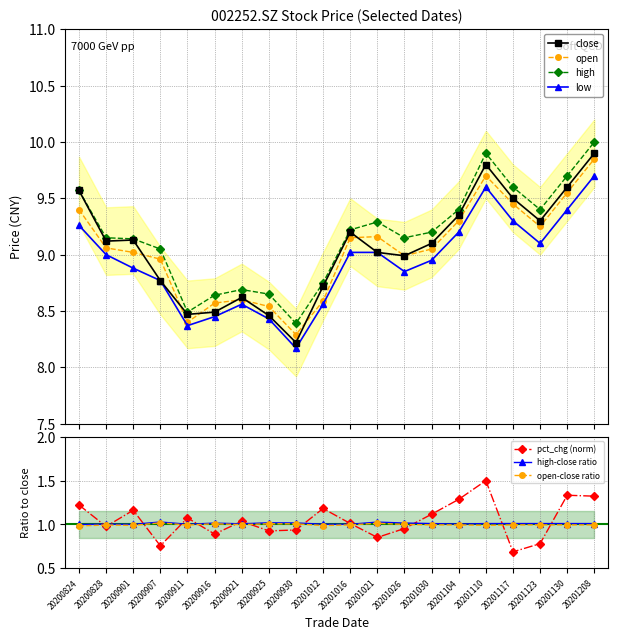

Reading left to right, extract all data points from this chart.

close: 20200824=9.6	20200828=9.1	20200901=9.1	20200907=8.8	20200911=8.5	20200916=8.5	20200921=8.6	20200925=8.5	20200930=8.2	20201012=8.7	20201016=9.2	20201021=9.0	20201026=9.0	20201030=9.1	20201104=9.3	20201110=9.8	20201117=9.5	20201123=9.3	20201130=9.6	20201208=9.9
open: 20200824=9.4	20200828=9.1	20200901=9.0	20200907=9.0	20200911=8.4	20200916=8.6	20200921=8.6	20200925=8.5	20200930=8.3	20201012=8.6	20201016=9.2	20201021=9.2	20201026=9.0	20201030=9.1	20201104=9.3	20201110=9.7	20201117=9.4	20201123=9.2	20201130=9.6	20201208=9.8
high: 20200824=9.6	20200828=9.2	20200901=9.1	20200907=9.1	20200911=8.5	20200916=8.6	20200921=8.7	20200925=8.7	20200930=8.4	20201012=8.8	20201016=9.2	20201021=9.3	20201026=9.2	20201030=9.2	20201104=9.4	20201110=9.9	20201117=9.6	20201123=9.4	20201130=9.7	20201208=10.0
low: 20200824=9.3	20200828=9.0	20200901=8.9	20200907=8.8	20200911=8.4	20200916=8.4	20200921=8.6	20200925=8.4	20200930=8.2	20201012=8.6	20201016=9.0	20201021=9.0	20201026=8.8	20201030=8.9	20201104=9.2	20201110=9.6	20201117=9.3	20201123=9.1	20201130=9.4	20201208=9.7
pct_chg: 20200824=1.2	20200828=1.0	20200901=1.2	20200907=0.8	20200911=1.1	20200916=0.9	20200921=1.0	20200925=0.9	20200930=0.9	20201012=1.2	20201016=1.0	20201021=0.9	20201026=1.0	20201030=1.1	20201104=1.3	20201110=1.5	20201117=0.7	20201123=0.8	20201130=1.3	20201208=1.3